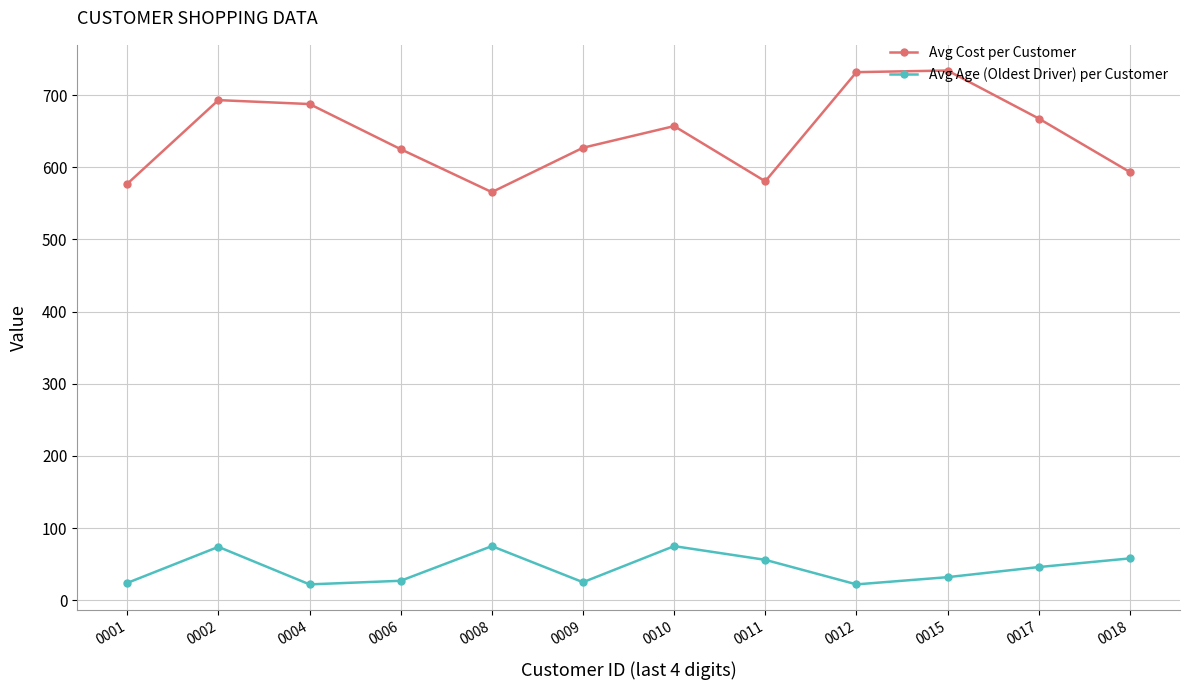

What is the spread (max minus min) of values at 0006?

598.0